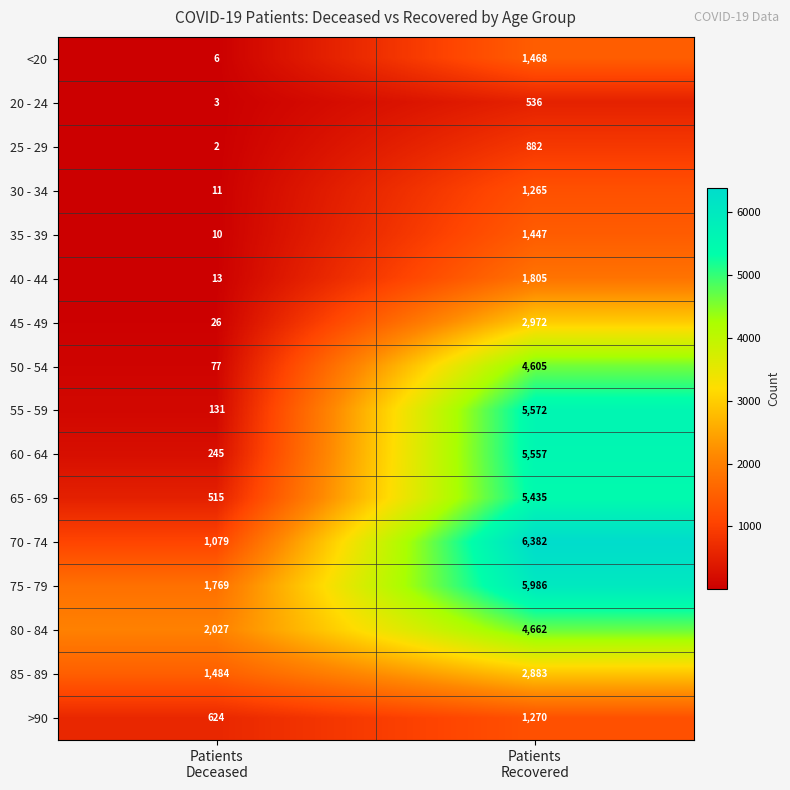

List the series in order of their peak value, highest first.

70 - 74, 75 - 79, 55 - 59, 60 - 64, 65 - 69, 80 - 84, 50 - 54, 45 - 49, 85 - 89, 40 - 44, <20, 35 - 39, >90, 30 - 34, 25 - 29, 20 - 24